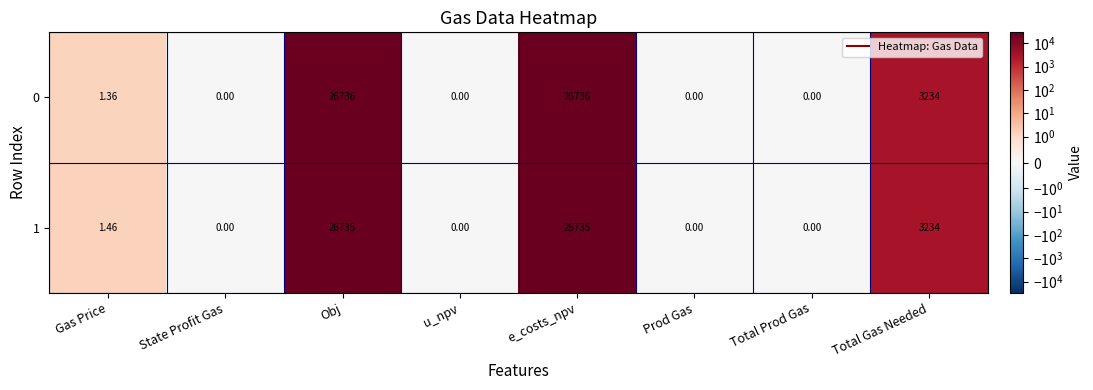

Is the value of 0 at Total Gas Needed greater than the value of 1 at e_costs_npv?

No